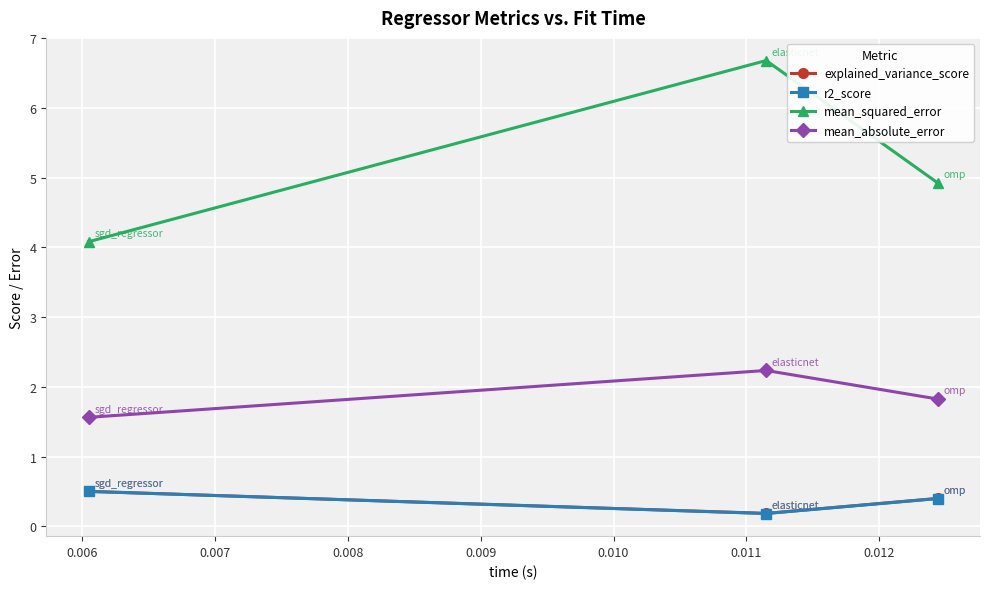

Which series has the widest spread of values?

mean_squared_error